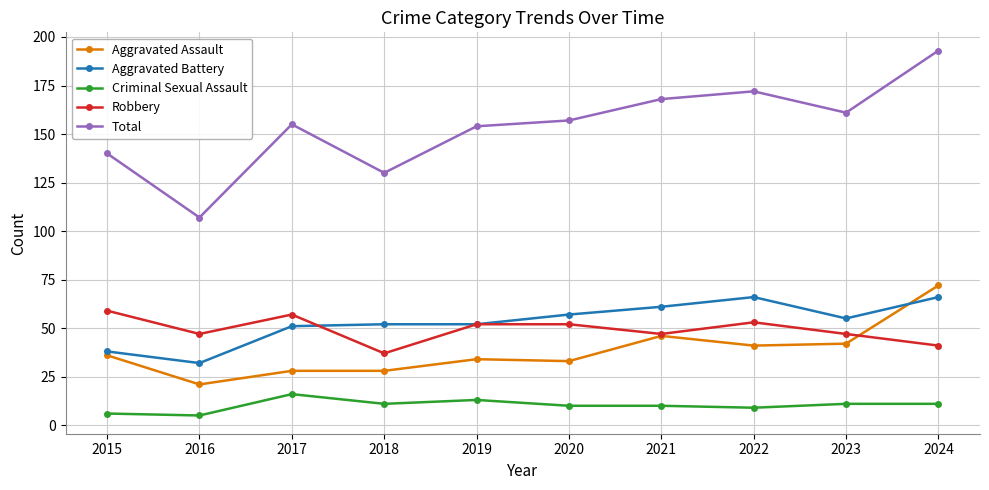

The value of Aggravated Battery at 2015 is 15. True or false?

False